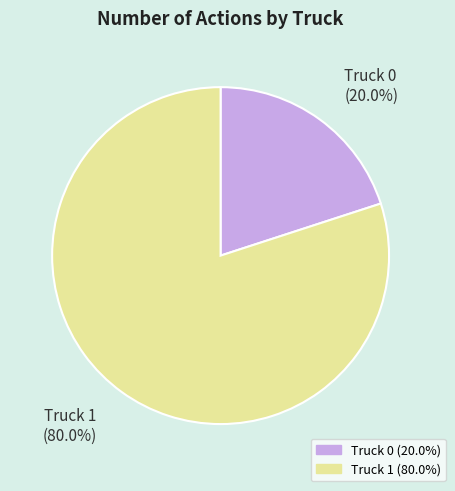

To the nearest percent, what is the combined percentage of Truck 1 and Truck 0?

100%